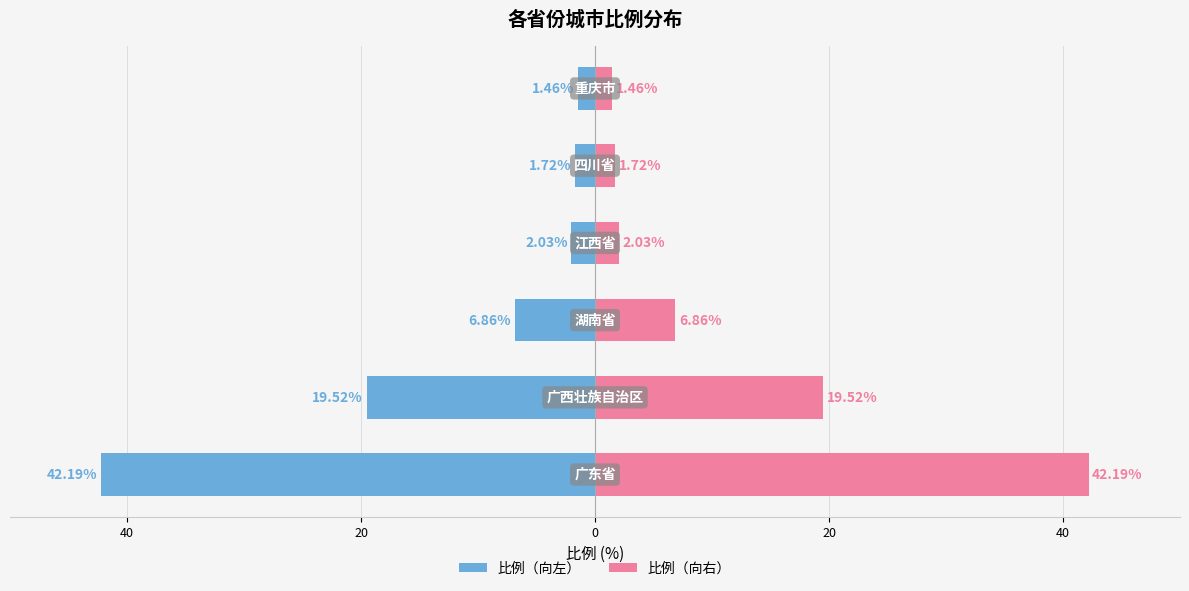

Reading left to right, list all the values displayed in this chart.

比例（向左）: 60=-42.2	40=-19.5	20=-6.9	0=-2.0	20=-1.7	40=-1.5
比例（向右）: 60=42.2	40=19.5	20=6.9	0=2.0	20=1.7	40=1.5